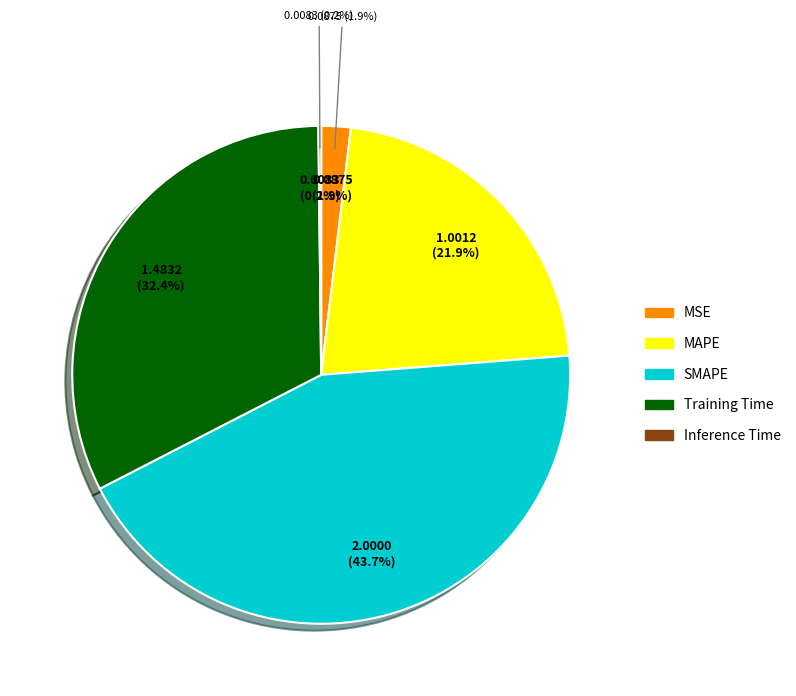

Combined, what portion of the pie is Inference Time and MAPE?

22.0%